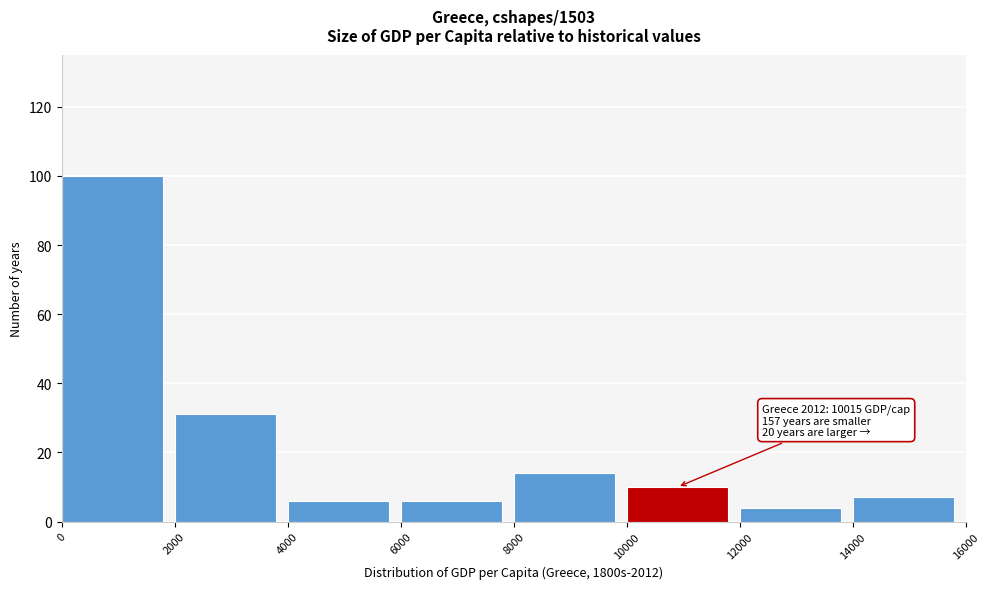

Which range on the x-axis has the tallest bar?

0 to 2000